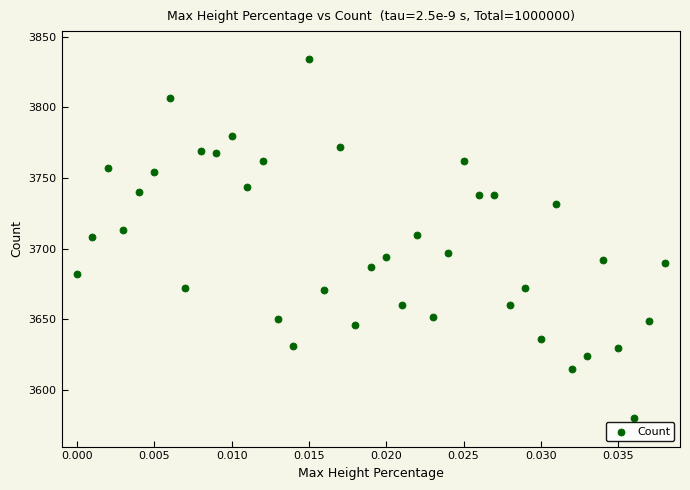

What is the range of Y values (max minus min)?

254